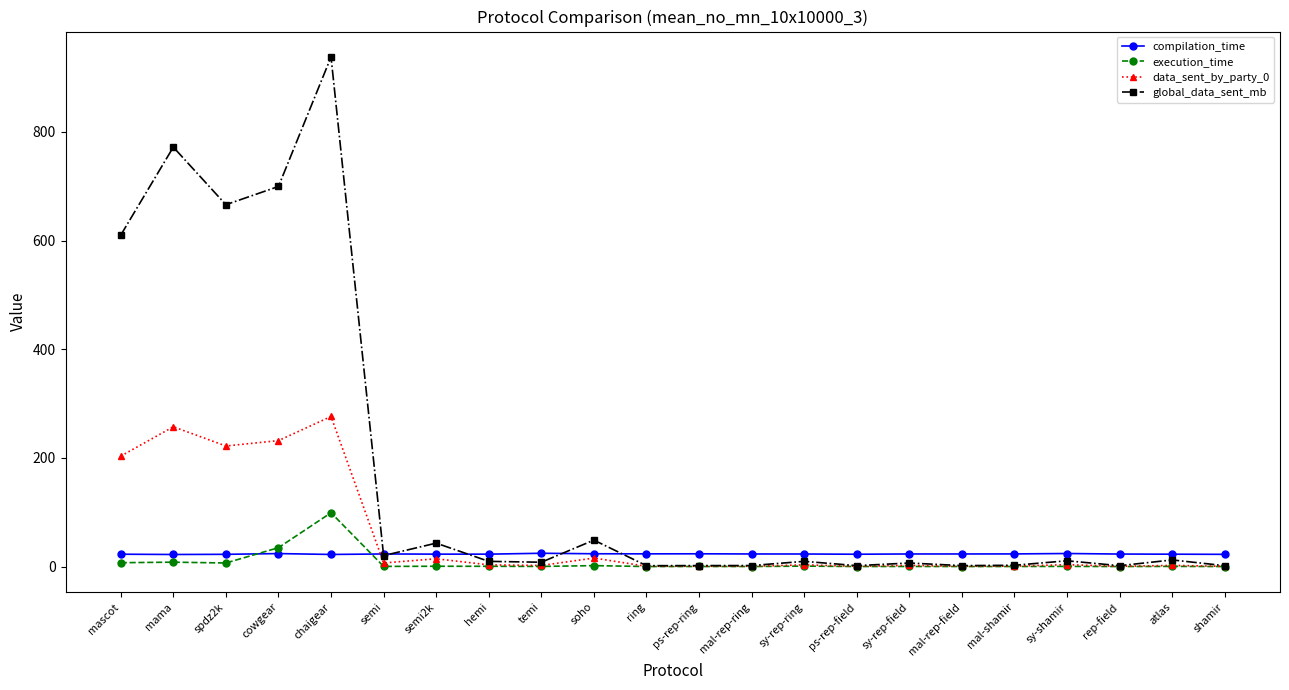

What is the label of the 9th point from the right?

sy-rep-ring